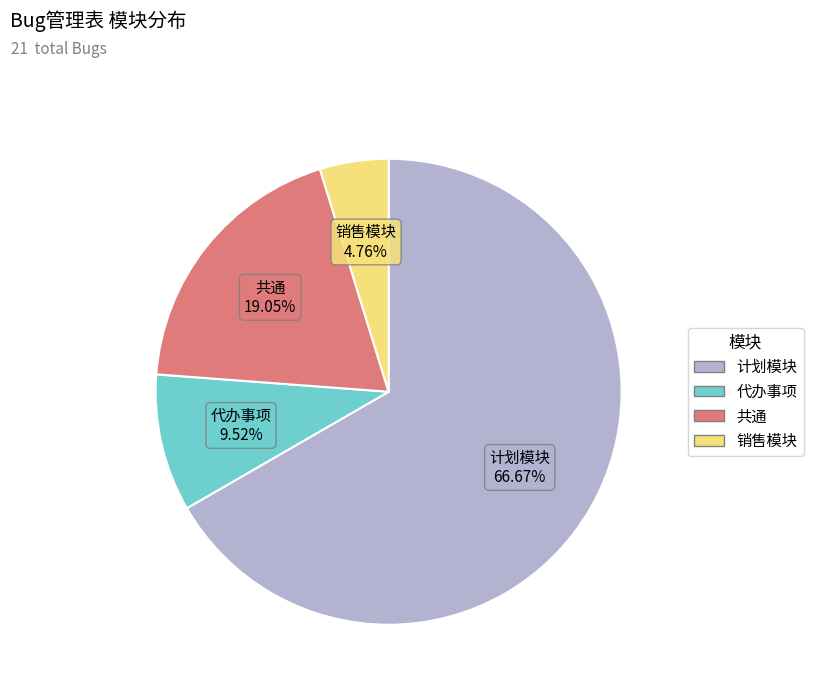

Count the number of slices in the pie.

4